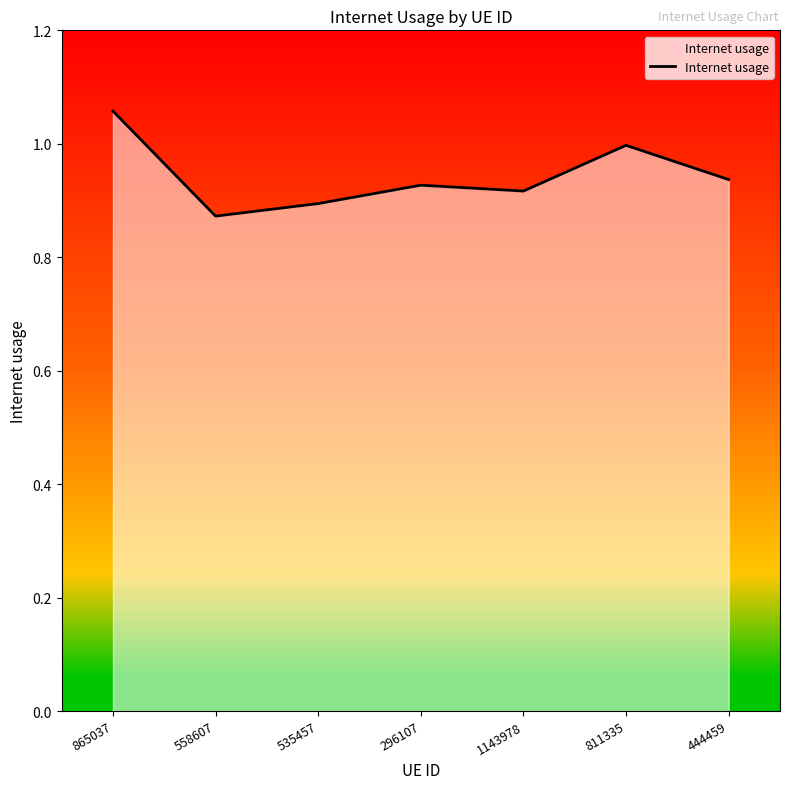

Is it true that the value at 1143978 is 0.9?

True